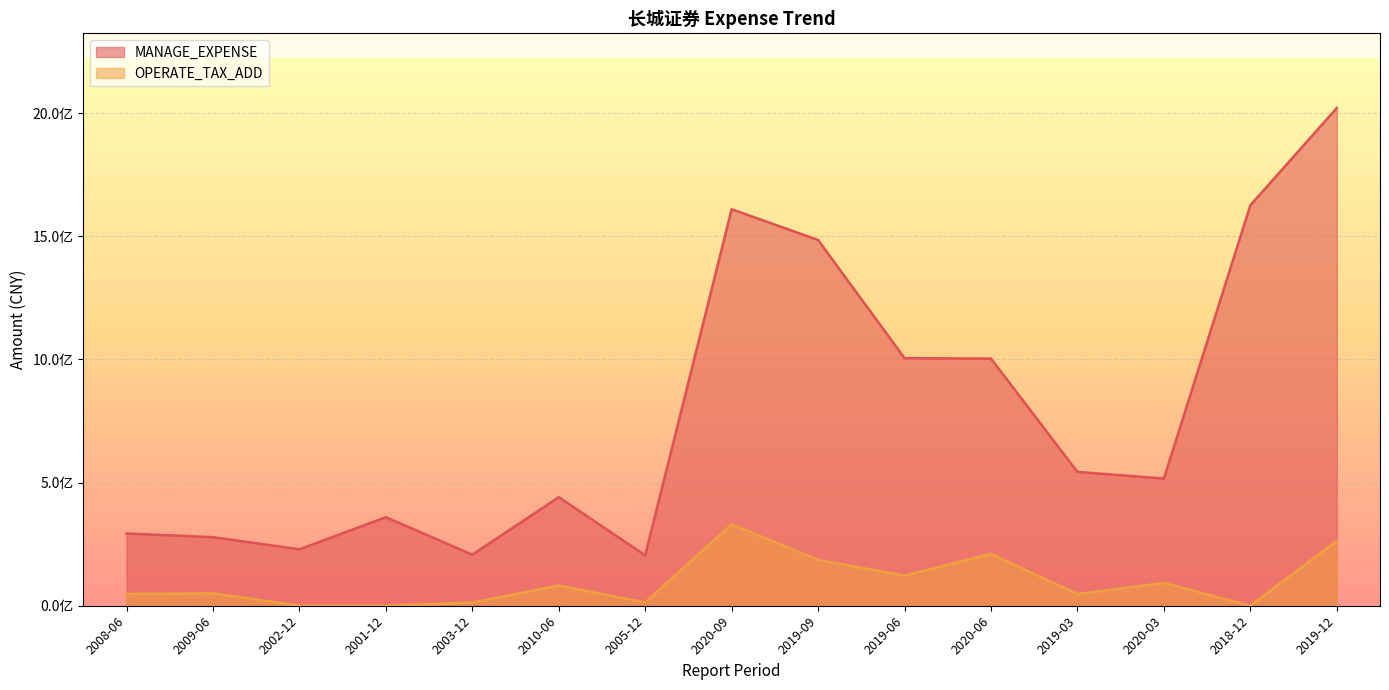

At which category is the sum across all series the highest?

2019-12